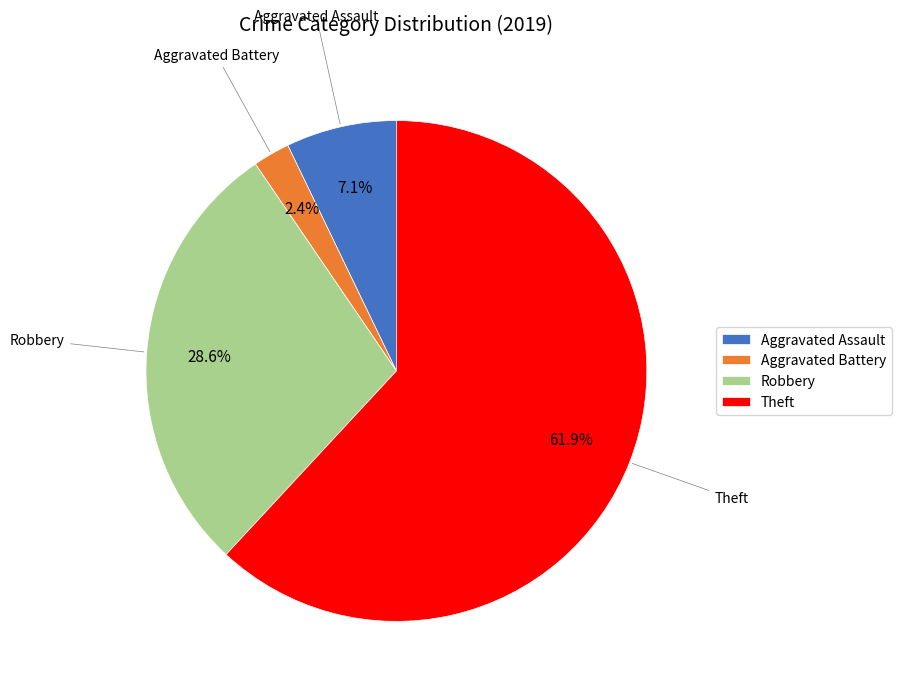

To the nearest percent, what is the difference between the Theft and Aggravated Assault slice percentages?

55%